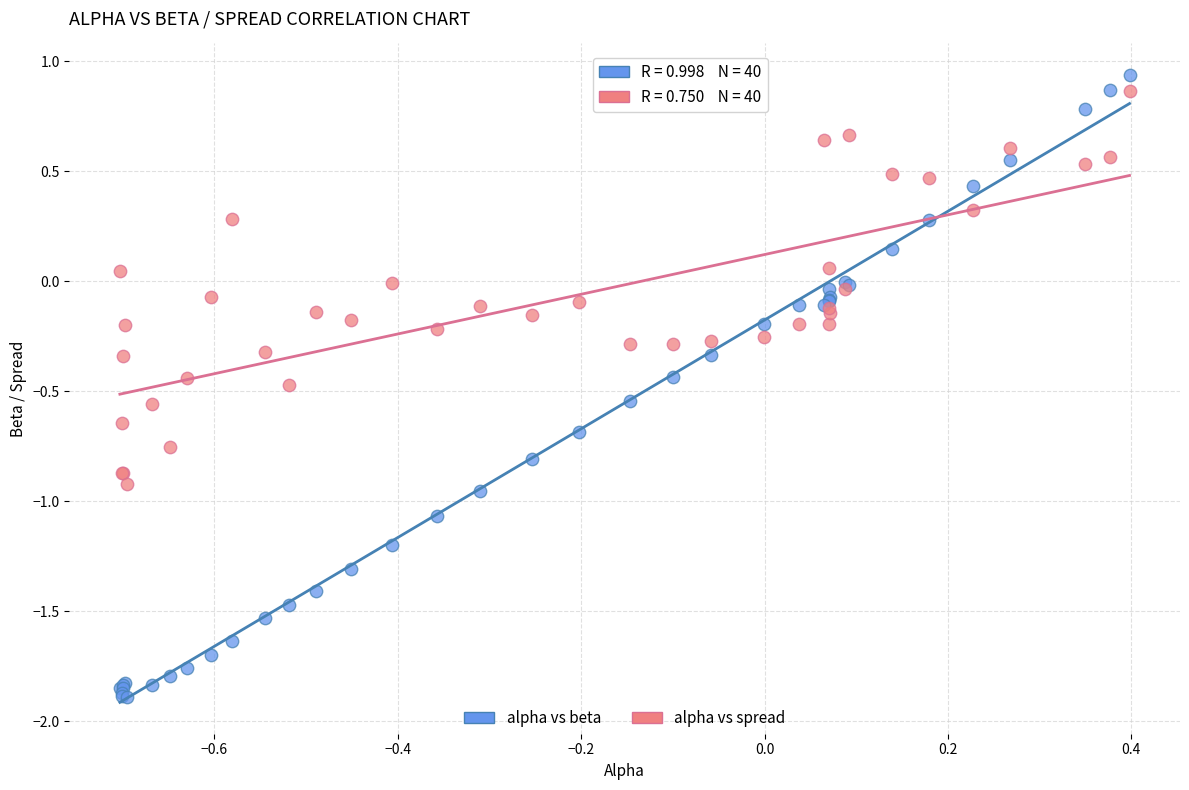

Which series has the largest Y range (max minus min)?

alpha vs beta